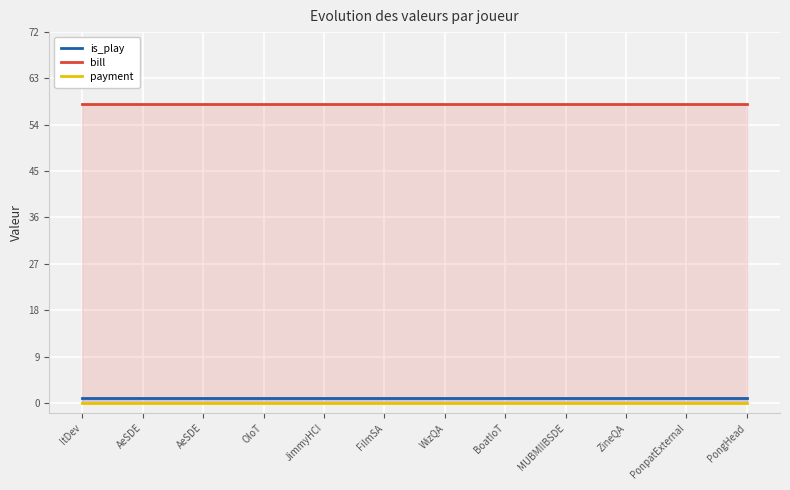

What is the difference between the highest and lowest values at WizQA?

58